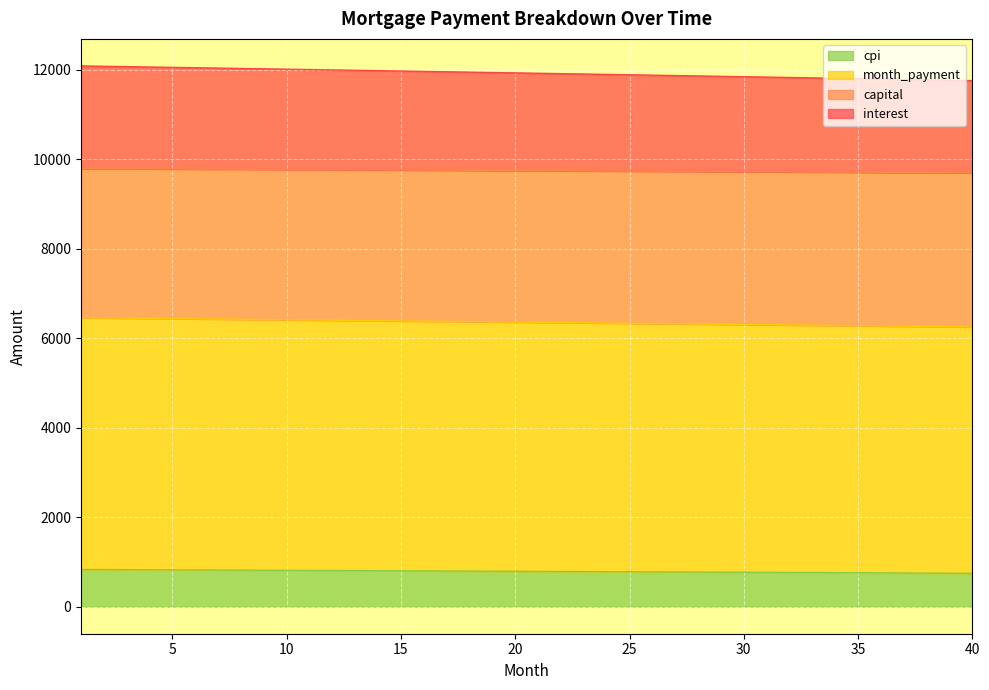

What is the total value across all series at 25?

11892.3